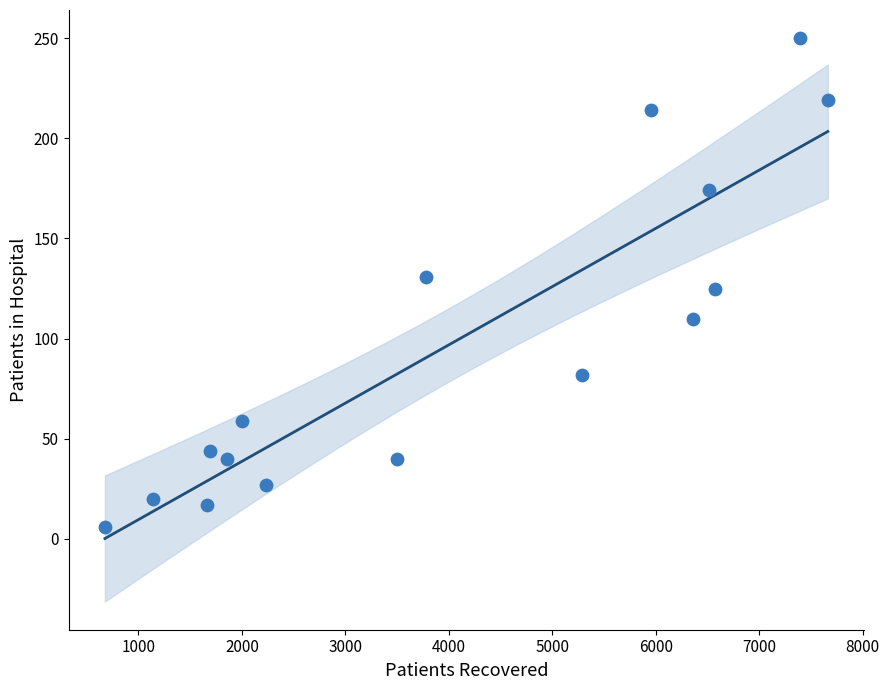

List the coordinates of all points as (X, Y) pairs, reading left to right.

(676, 6)  (1139, 20)  (1659, 17)  (1688, 44)  (1851, 40)  (1996, 59)  (2230, 27)  (3496, 40)  (3777, 131)  (5289, 82)  (5950, 214)  (6361, 110)  (6517, 174)  (6570, 125)  (7392, 250)  (7662, 219)